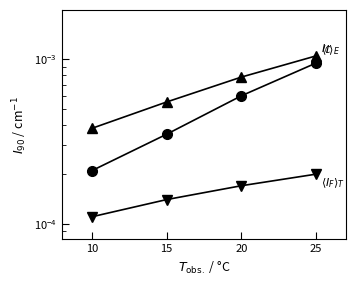

How many distinct data groups are displayed?

3